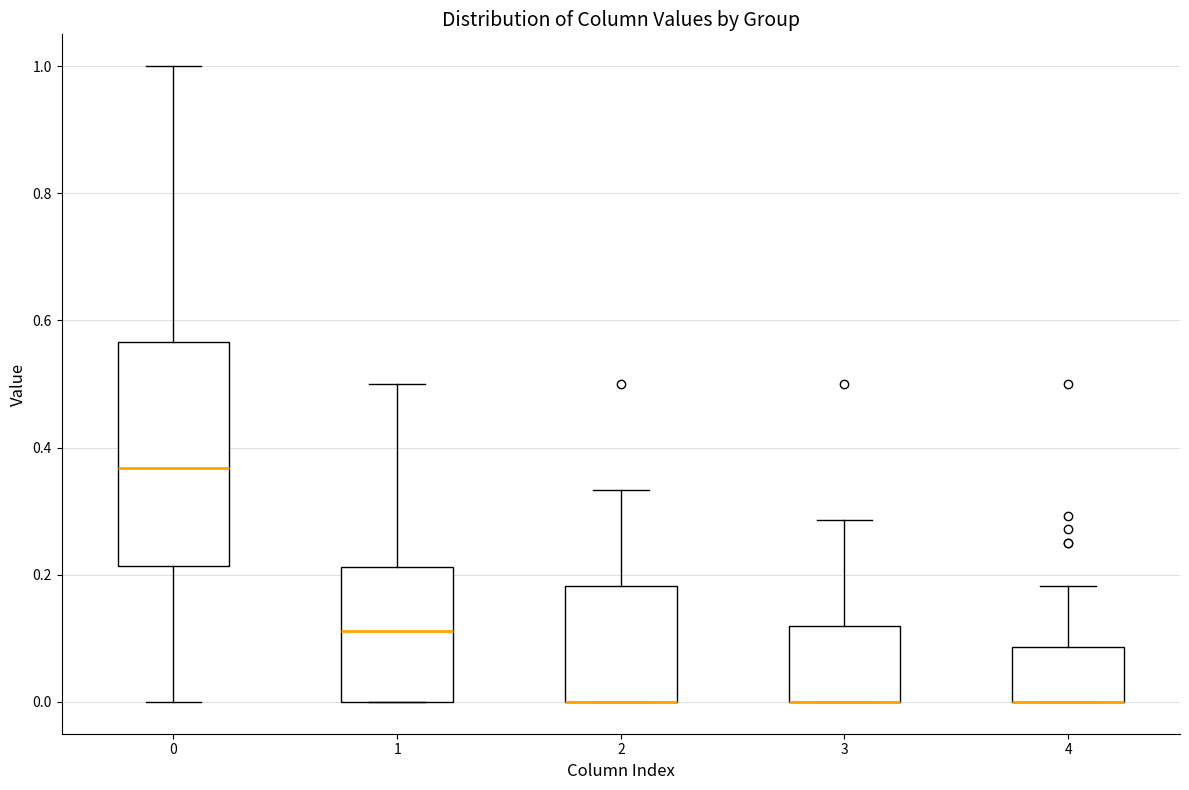

Reading left to right, transcribe this box plot: for each box, give where its median line is, the range the box spans, and where its two whiskers end, as read against the y-axis. The values are not printed on the chart, so give them approximately, as read against the axis.

0: median 0.36, box 0.22 to 0.56, whiskers 0.00 to 1.00
1: median 0.12, box 0.00 to 0.22, whiskers 0.00 to 0.50
2: median 0.00 (drawn on the box's lower edge), box 0.00 to 0.18, whiskers 0.00 to 0.34
3: median 0.00 (drawn on the box's lower edge), box 0.00 to 0.12, whiskers 0.00 to 0.28
4: median 0.00 (drawn on the box's lower edge), box 0.00 to 0.08, whiskers 0.00 to 0.18